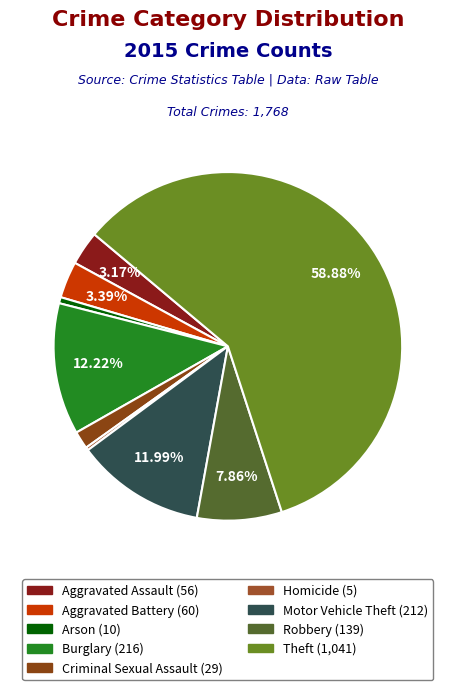

True or false: Aggravated Assault accounts for 3% of the total.

True